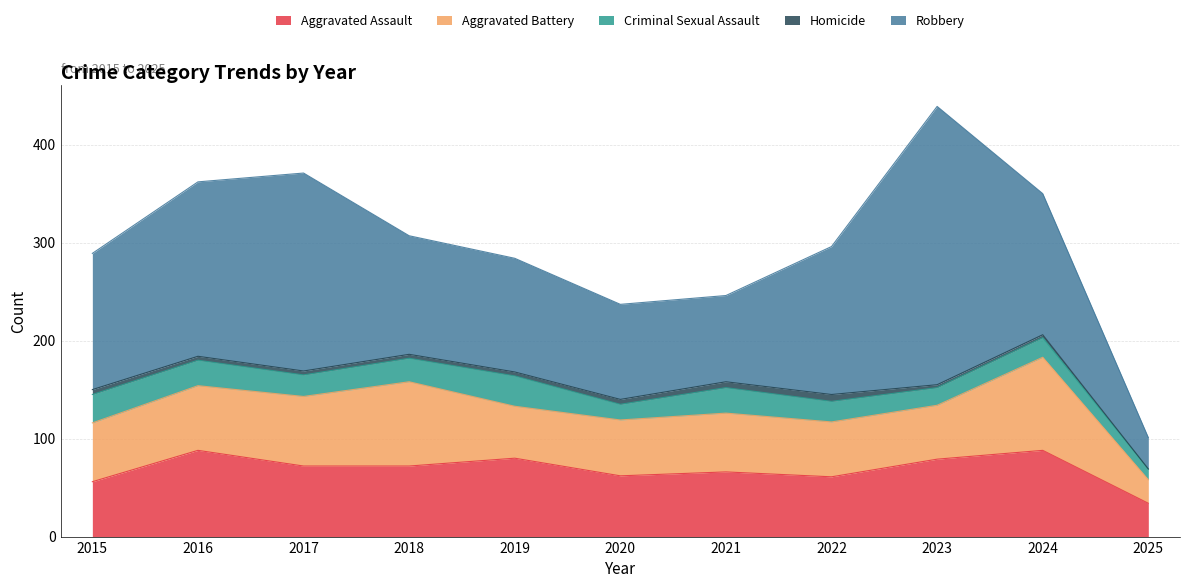

True or false: Criminal Sexual Assault has more than 0 interior local peaks.

True